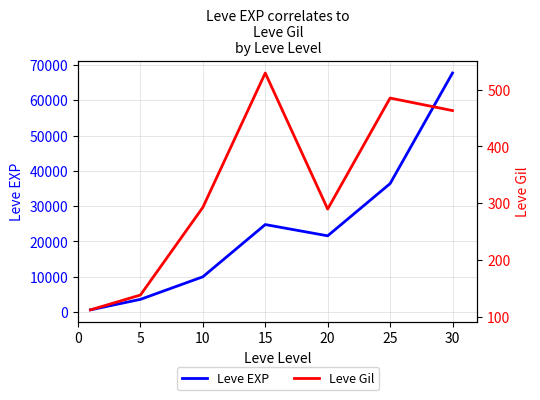

At which label does Leve Gil first exceed 293?

15